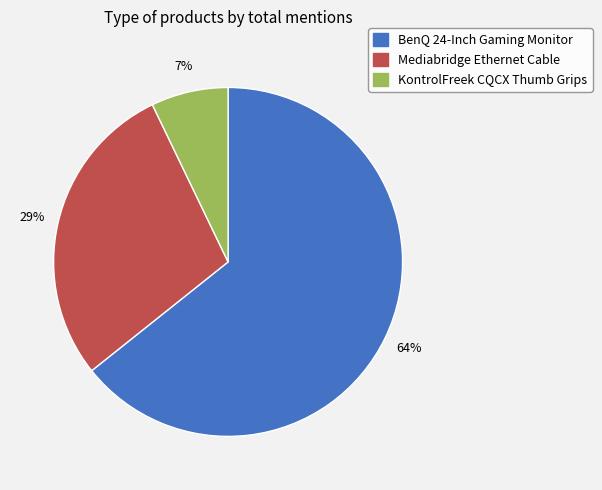

To the nearest percent, what is the combined percentage of Mediabridge Ethernet Cable and BenQ 24-Inch Gaming Monitor?

93%